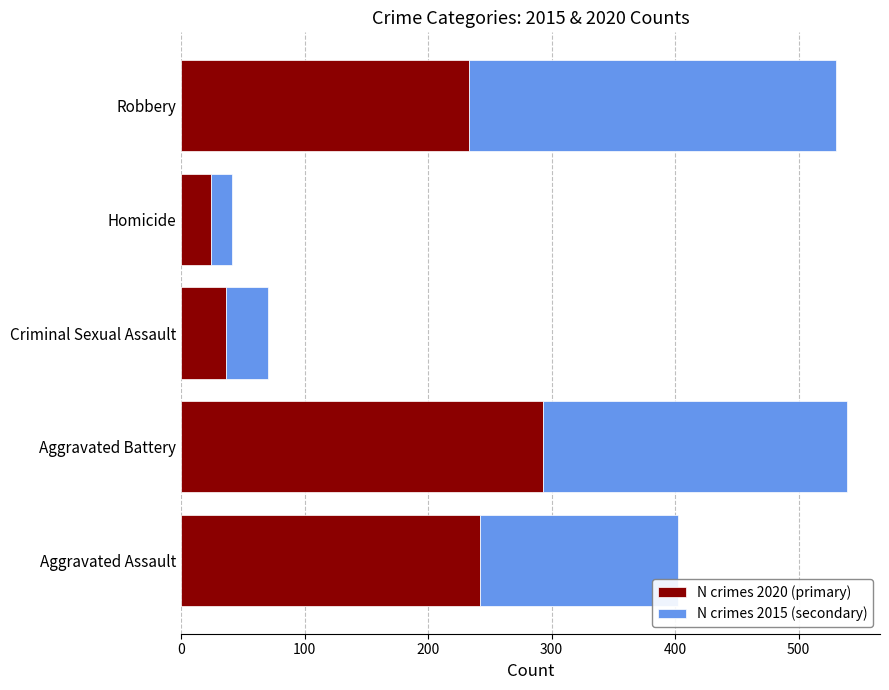

What is the sum of the N crimes 2020 (primary) values at Homicide and Aggravated Assault?

266